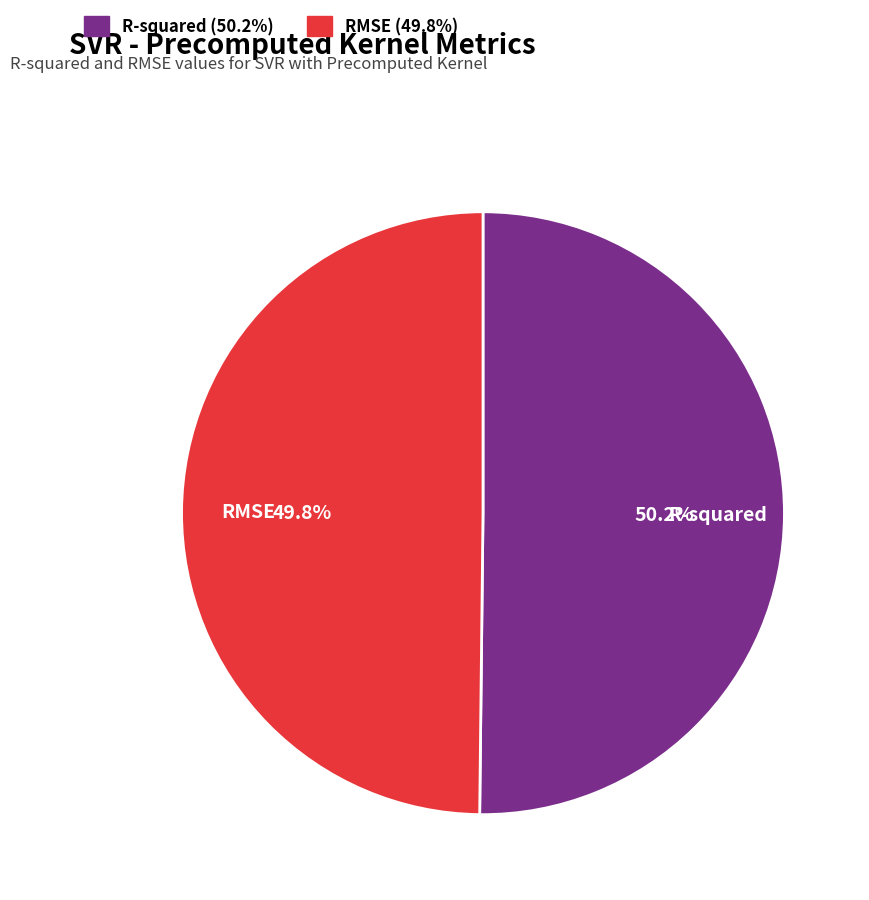

Combined, do RMSE and R-squared account for over 50%?

Yes